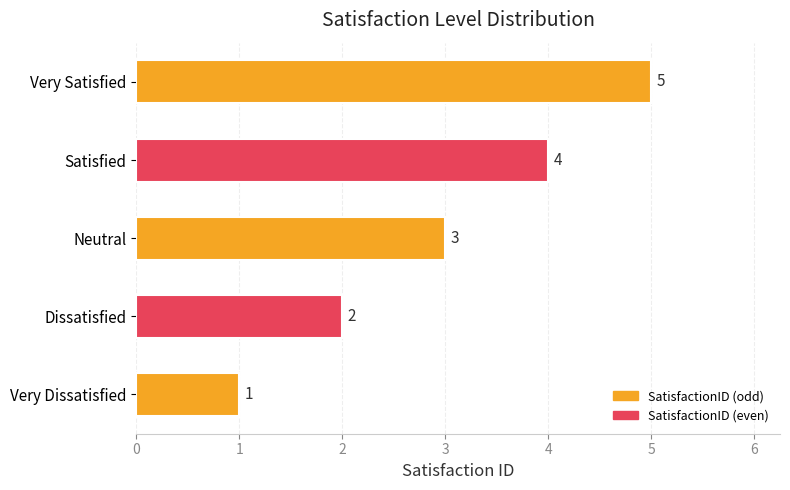

What is the difference between the maximum and minimum values?

4